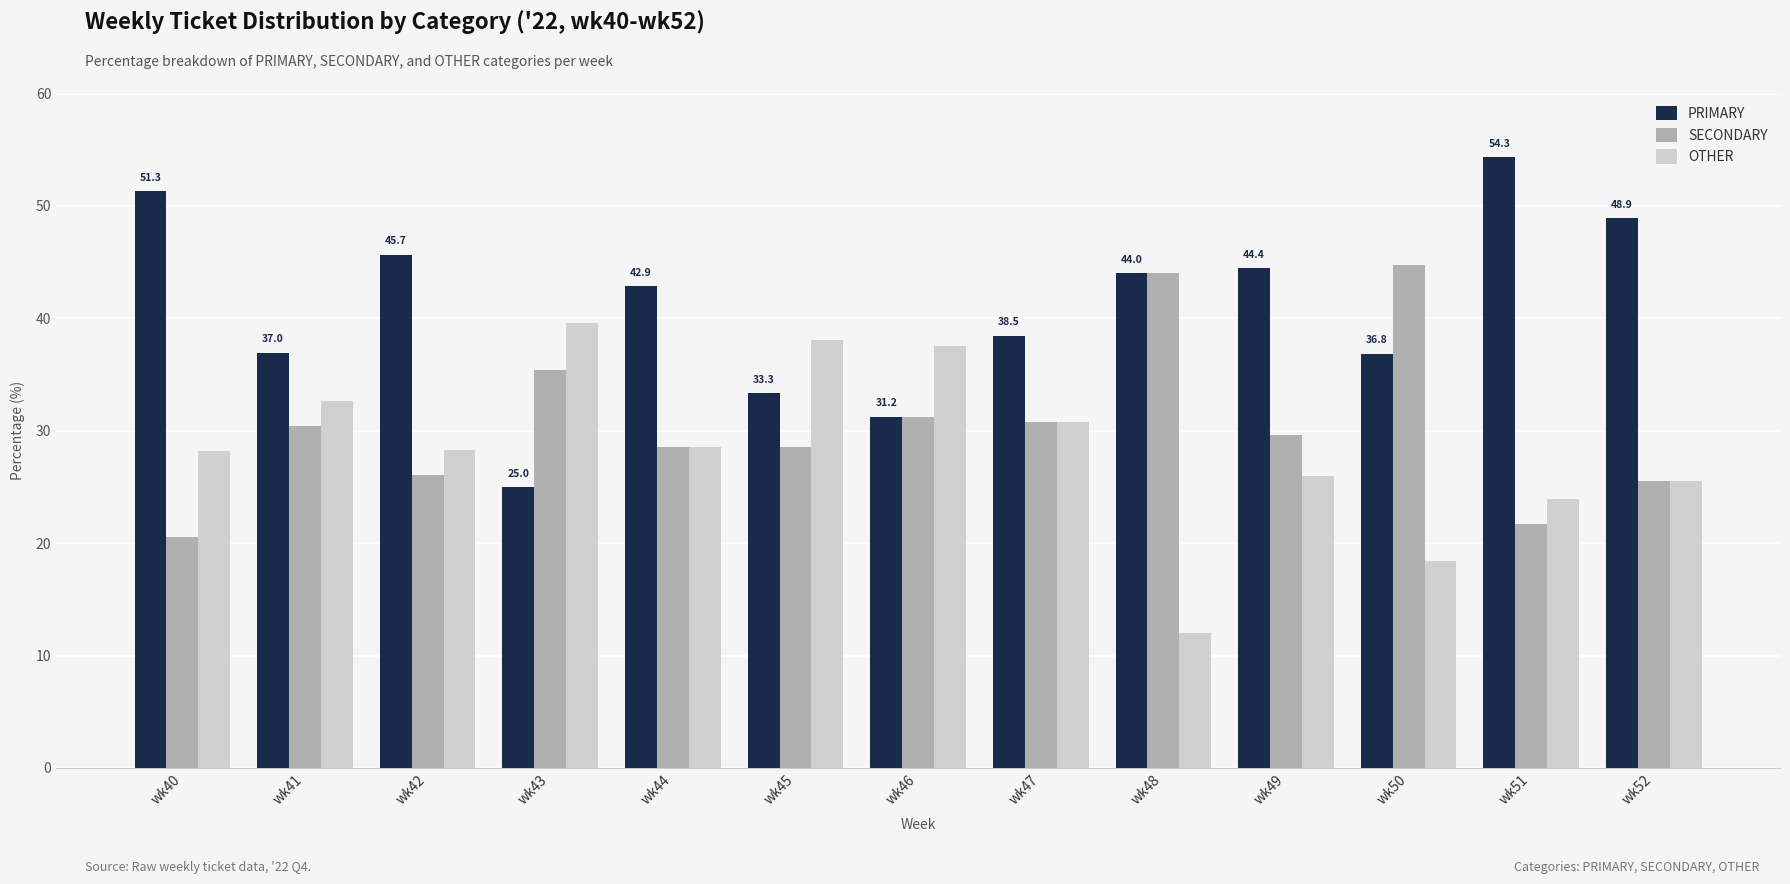

List the series in order of their peak value, highest first.

PRIMARY, SECONDARY, OTHER